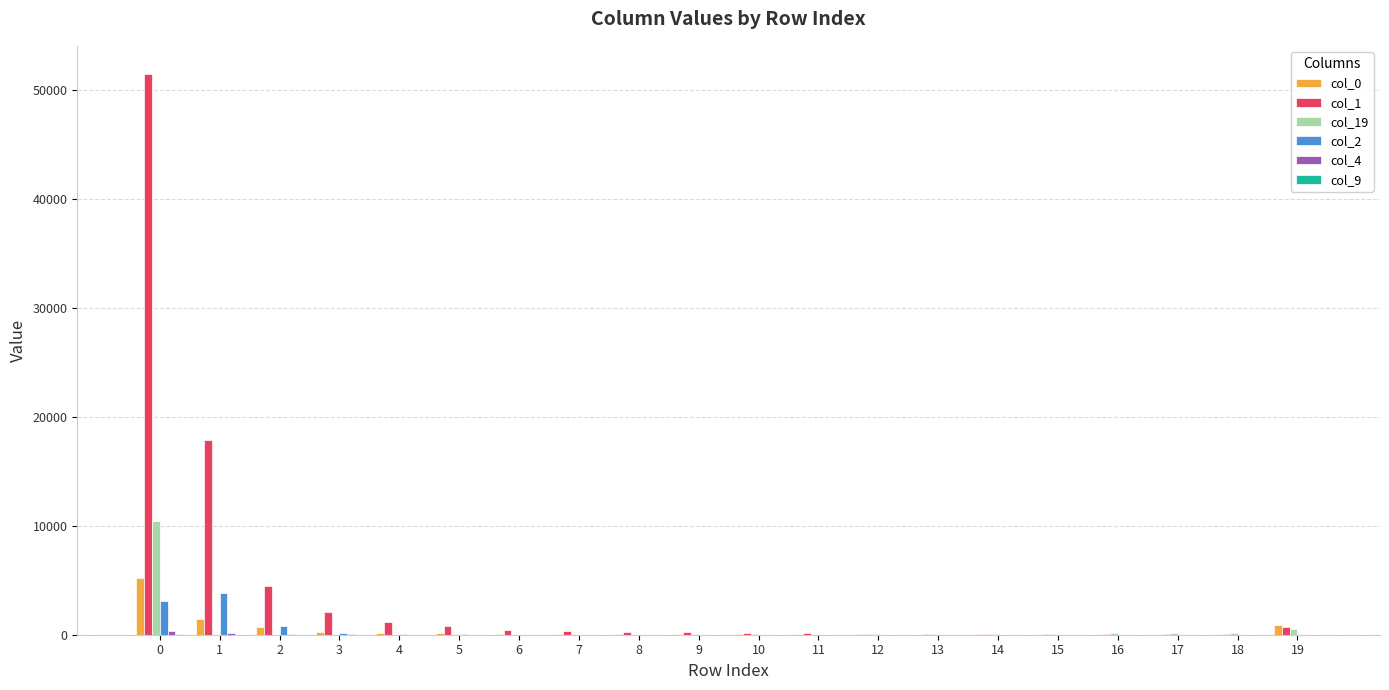

Which series has the largest total across all categories?

col_1